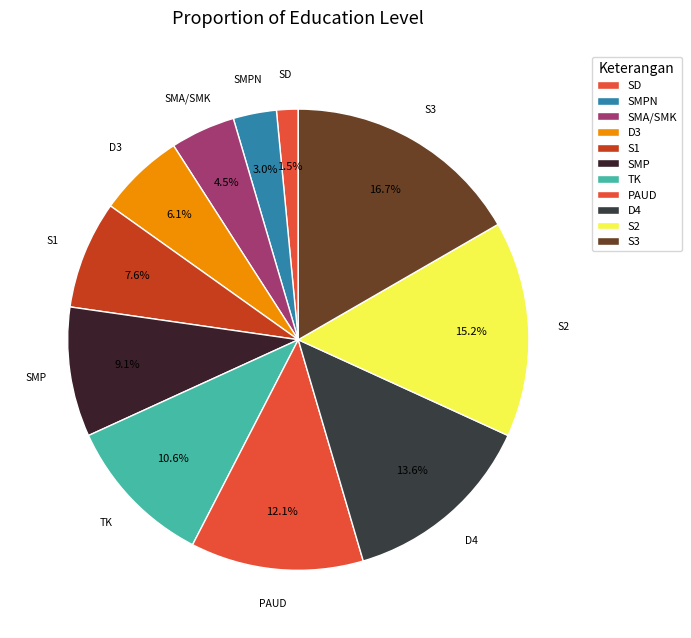

What is the ratio of the value at TK to the value at S2?

0.7